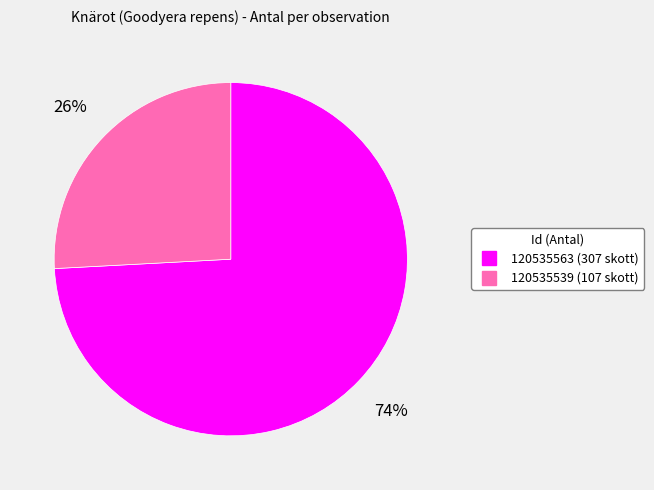

Is 120535563 the majority of the pie?

Yes